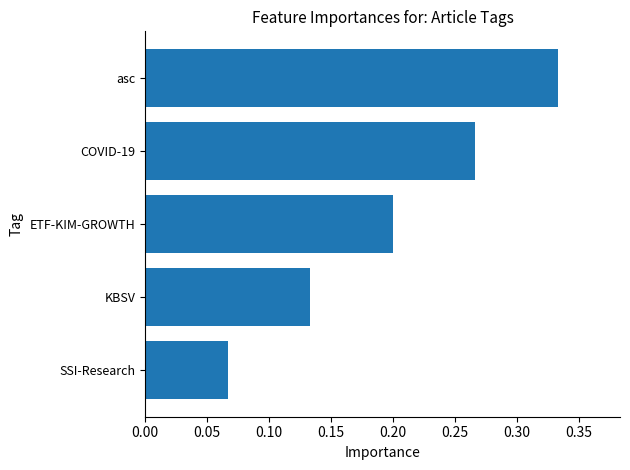

Which category has the highest value across all series?

asc